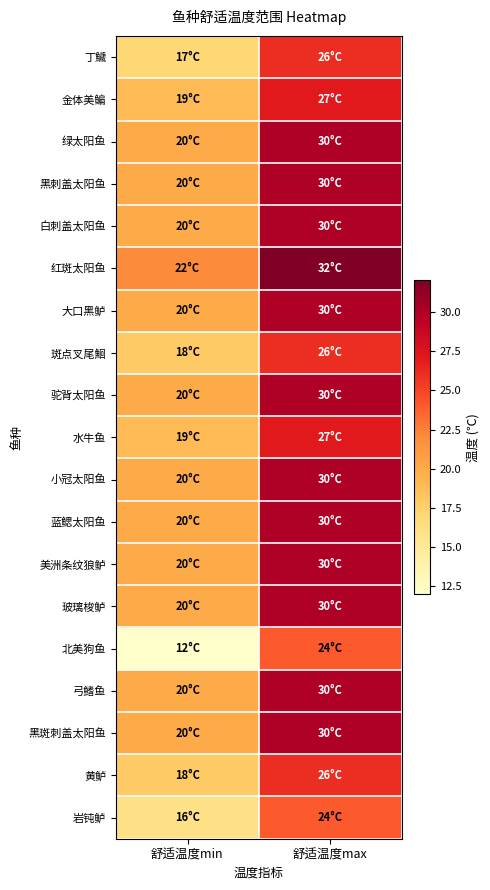

Rank the series at 舒适温度max from highest to lowest value.

红斑太阳鱼, 绿太阳鱼, 黑刺盖太阳鱼, 白刺盖太阳鱼, 大口黑鲈, 驼背太阳鱼, 小冠太阳鱼, 蓝鳃太阳鱼, 美洲条纹狼鲈, 玻璃梭鲈, 弓鳍鱼, 黑斑刺盖太阳鱼, 金体美鳊, 水牛鱼, 丁鱥, 斑点叉尾鮰, 黄鲈, 北美狗鱼, 岩钝鲈